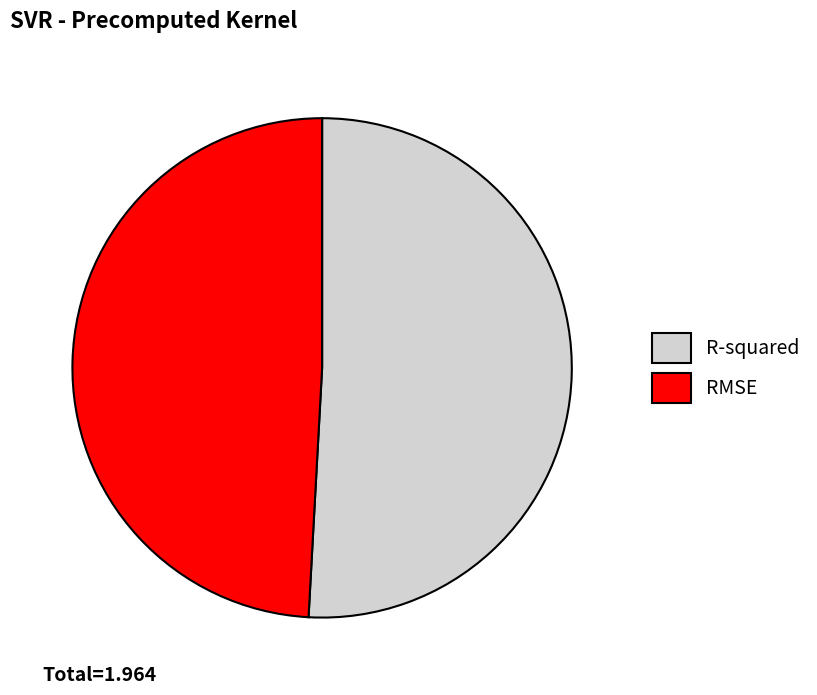

Which has a higher value, RMSE or R-squared?

R-squared